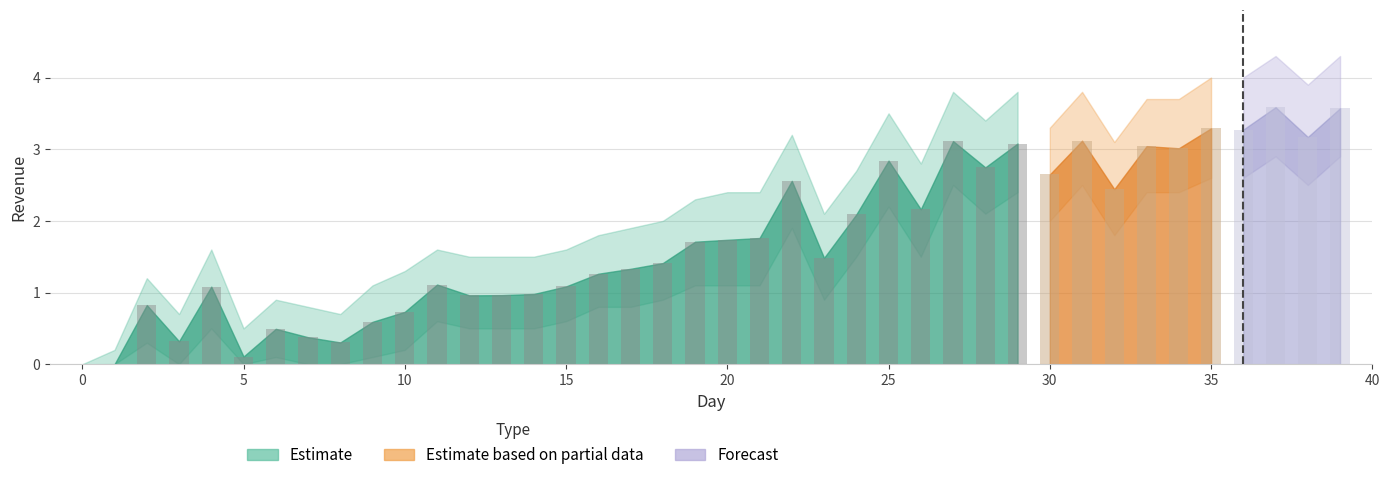

At which label is upper_bound closest to 2?

18